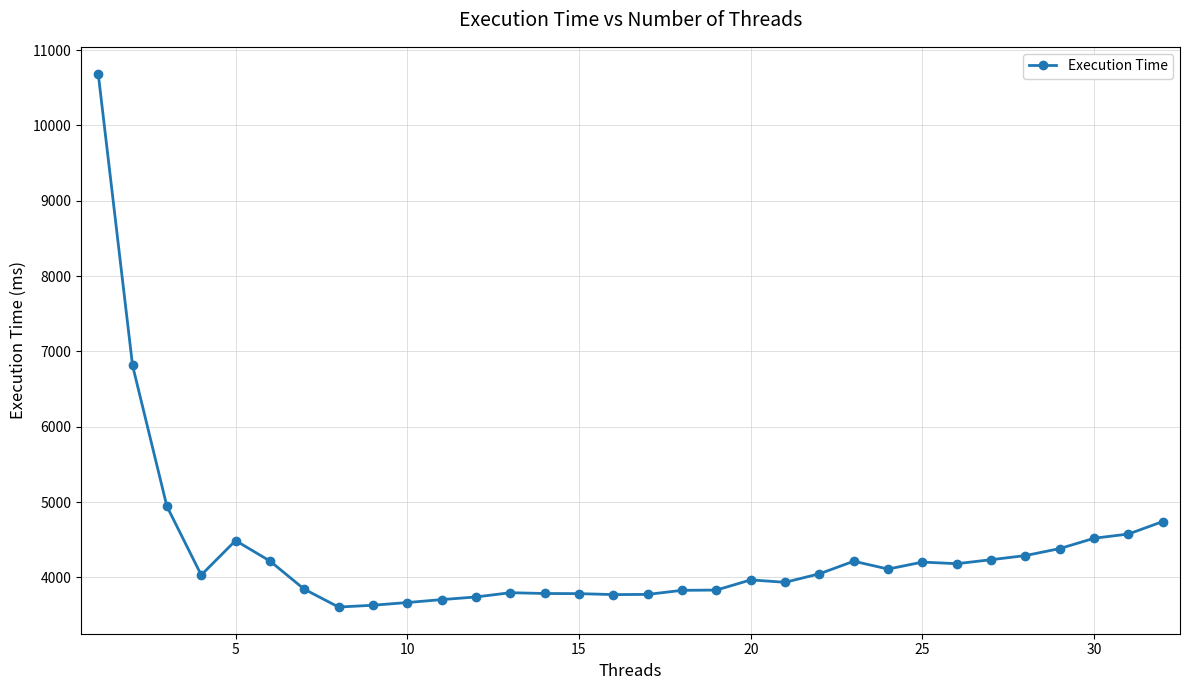

True or false: there are more than 2 points higher than both neighbors.

True